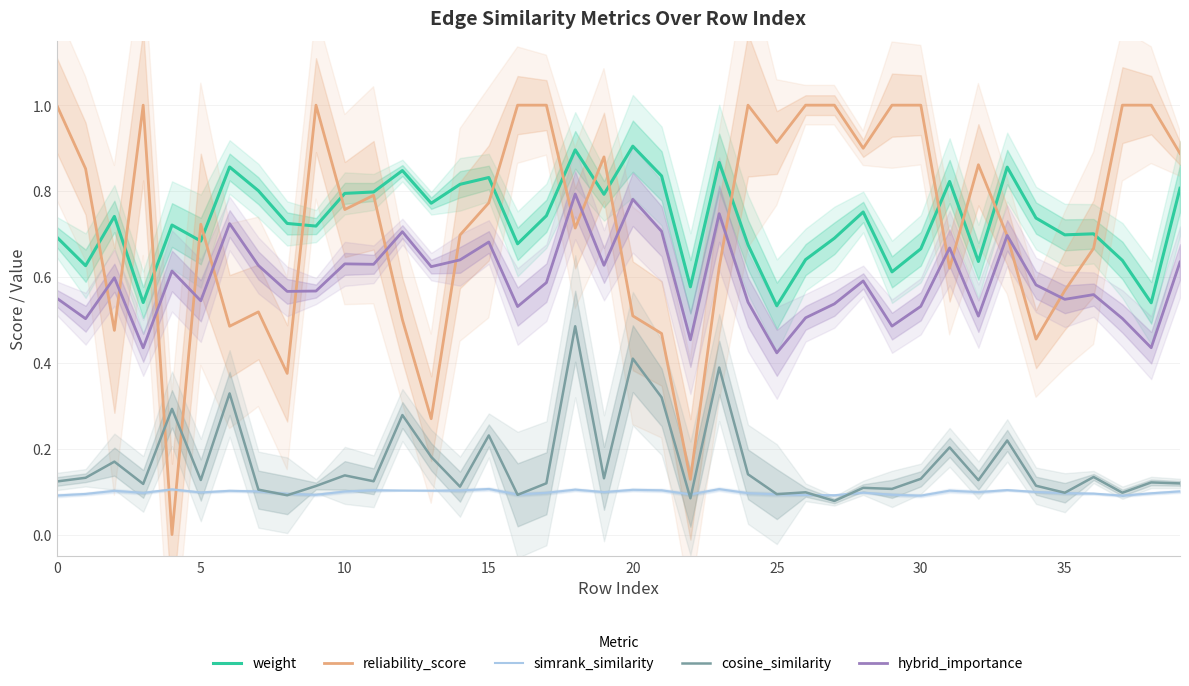

How many interior local peaks does the reliability_score series have?

8